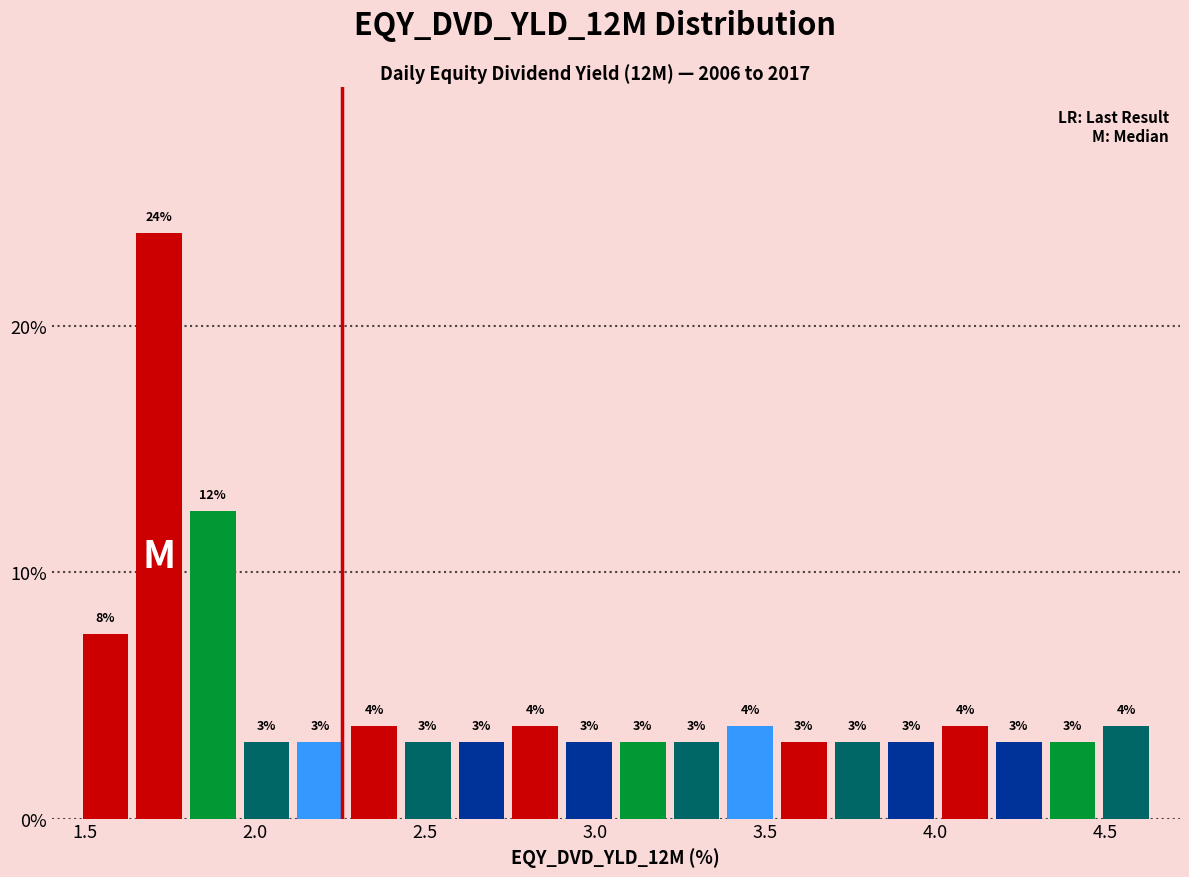

Around what value on the x-axis is the tallest bar? Give the approximate position of its centre, as read against the axis.

1.70